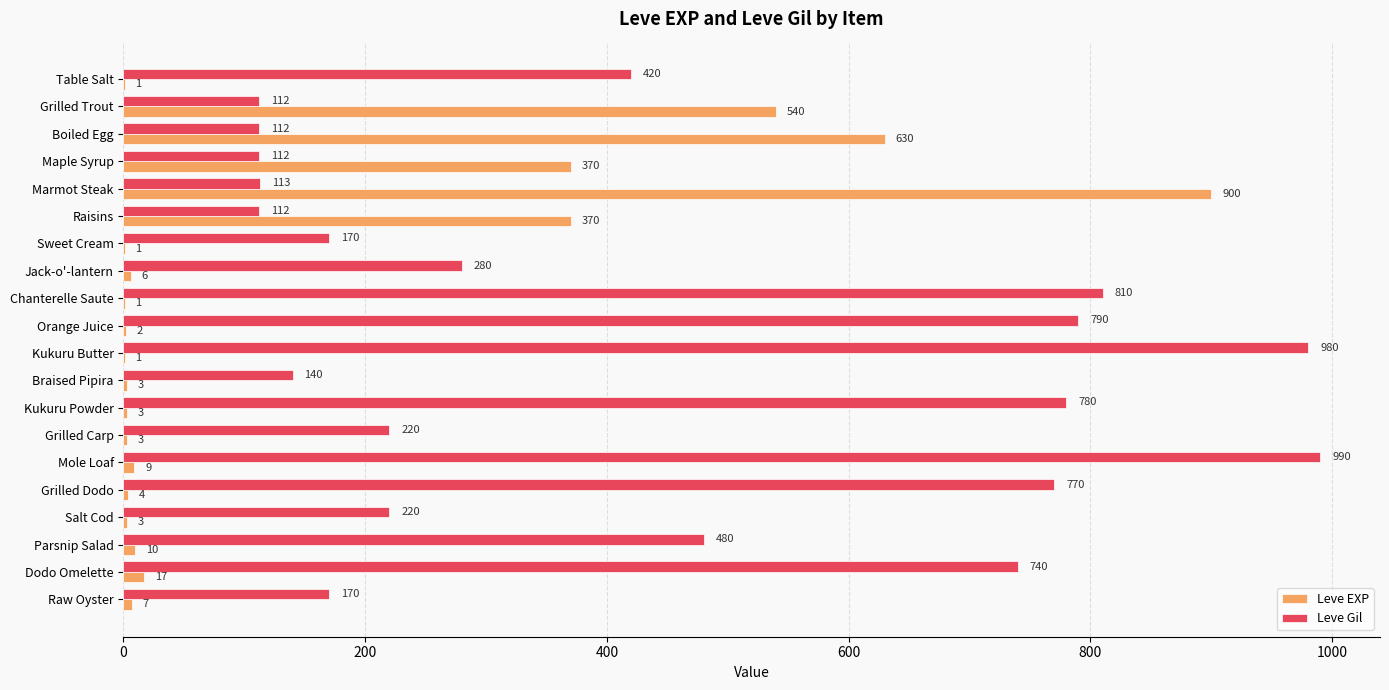

Which category has the highest value across all series?

Mole Loaf